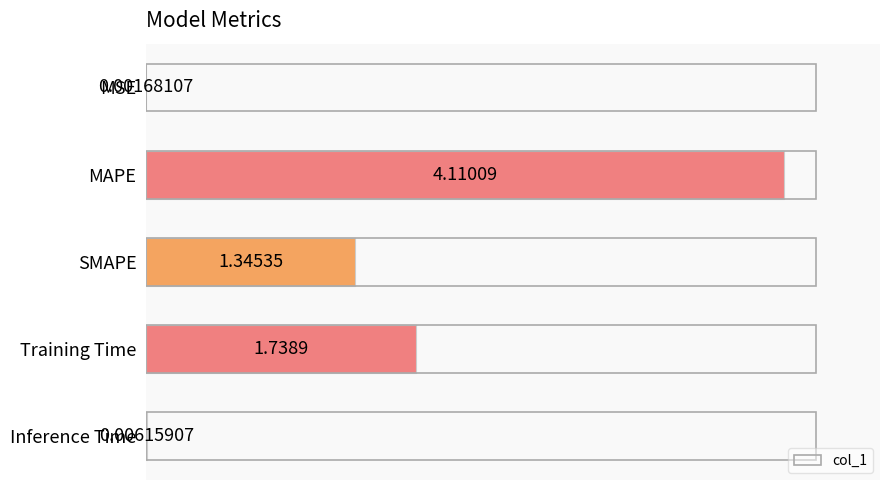

At which label is the value closest to 2?

Training Time